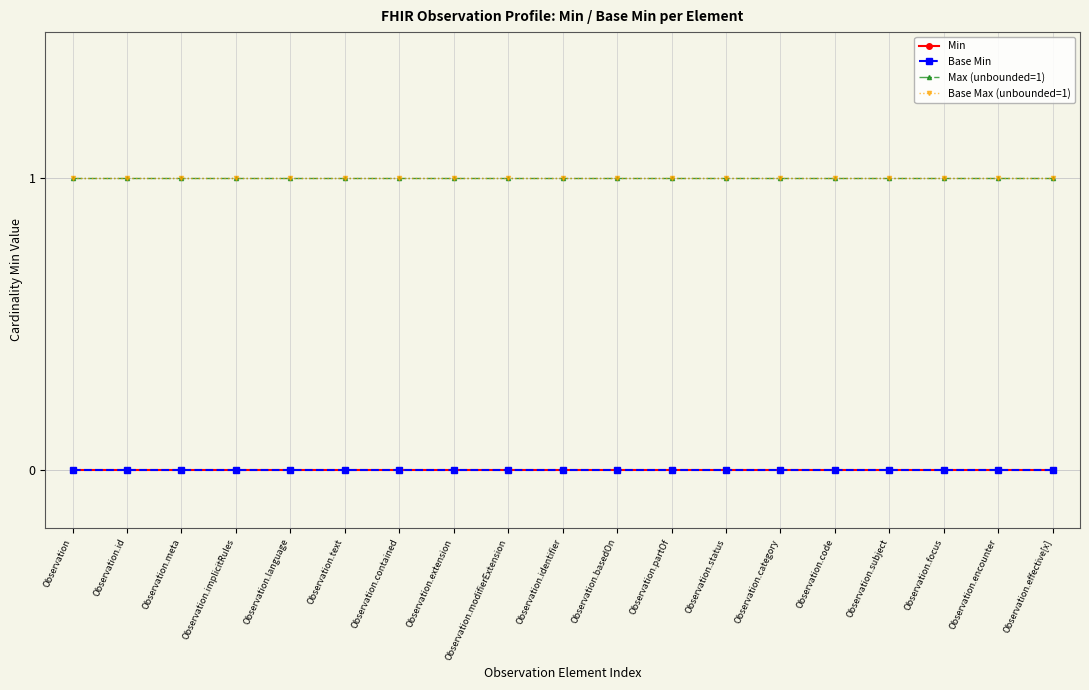

Reading right to left, what are all the values shown in this chart?

Min: 0	0	0	0	0	0	0	0	0	0	0	0	0	0	0	0	0	0	0
Base Min: 0	0	0	0	0	0	0	0	0	0	0	0	0	0	0	0	0	0	0
Max (unbounded=1): 1	1	1	1	1	1	1	1	1	1	1	1	1	1	1	1	1	1	1
Base Max (unbounded=1): 1	1	1	1	1	1	1	1	1	1	1	1	1	1	1	1	1	1	1